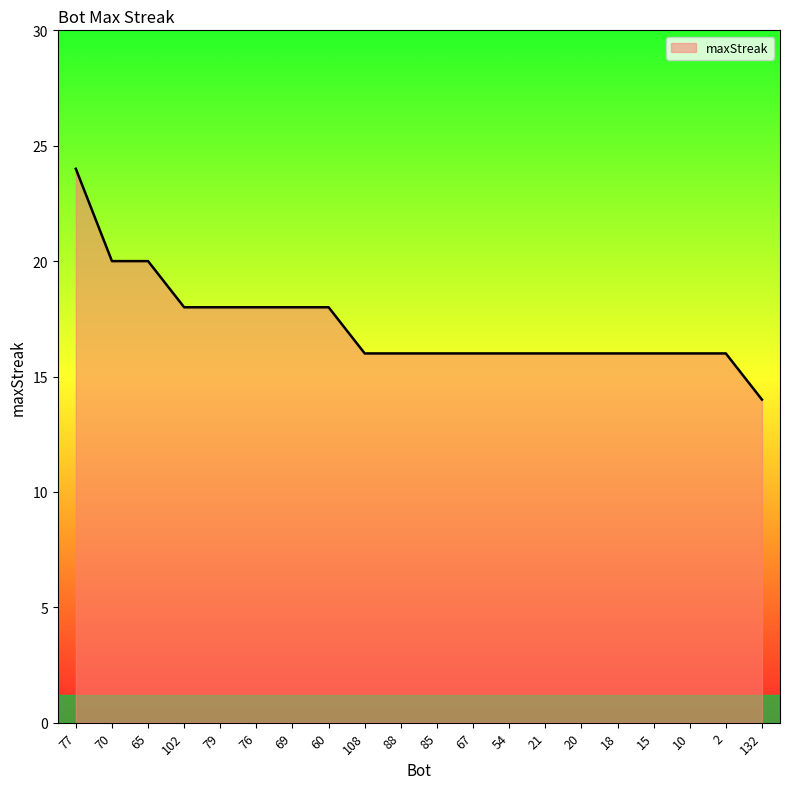

What position from the right is 15?

4